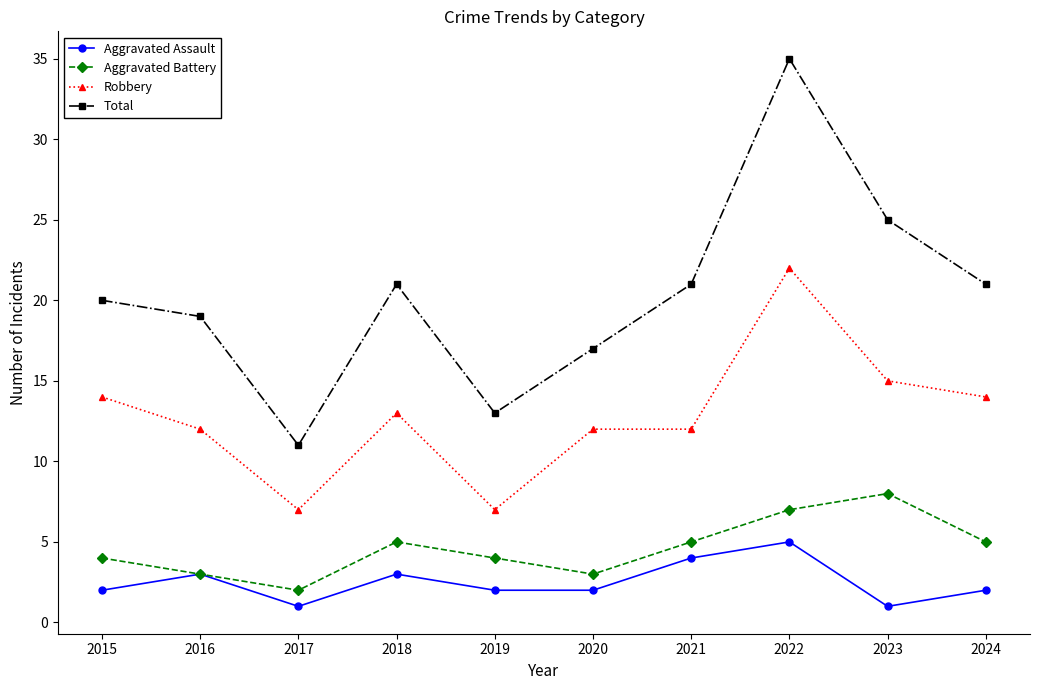

Reading right to left, transcribe all the data shown in this chart.

Aggravated Assault: 2024=2	2023=1	2022=5	2021=4	2020=2	2019=2	2018=3	2017=1	2016=3	2015=2
Aggravated Battery: 2024=5	2023=8	2022=7	2021=5	2020=3	2019=4	2018=5	2017=2	2016=3	2015=4
Robbery: 2024=14	2023=15	2022=22	2021=12	2020=12	2019=7	2018=13	2017=7	2016=12	2015=14
Total: 2024=21	2023=25	2022=35	2021=21	2020=17	2019=13	2018=21	2017=11	2016=19	2015=20